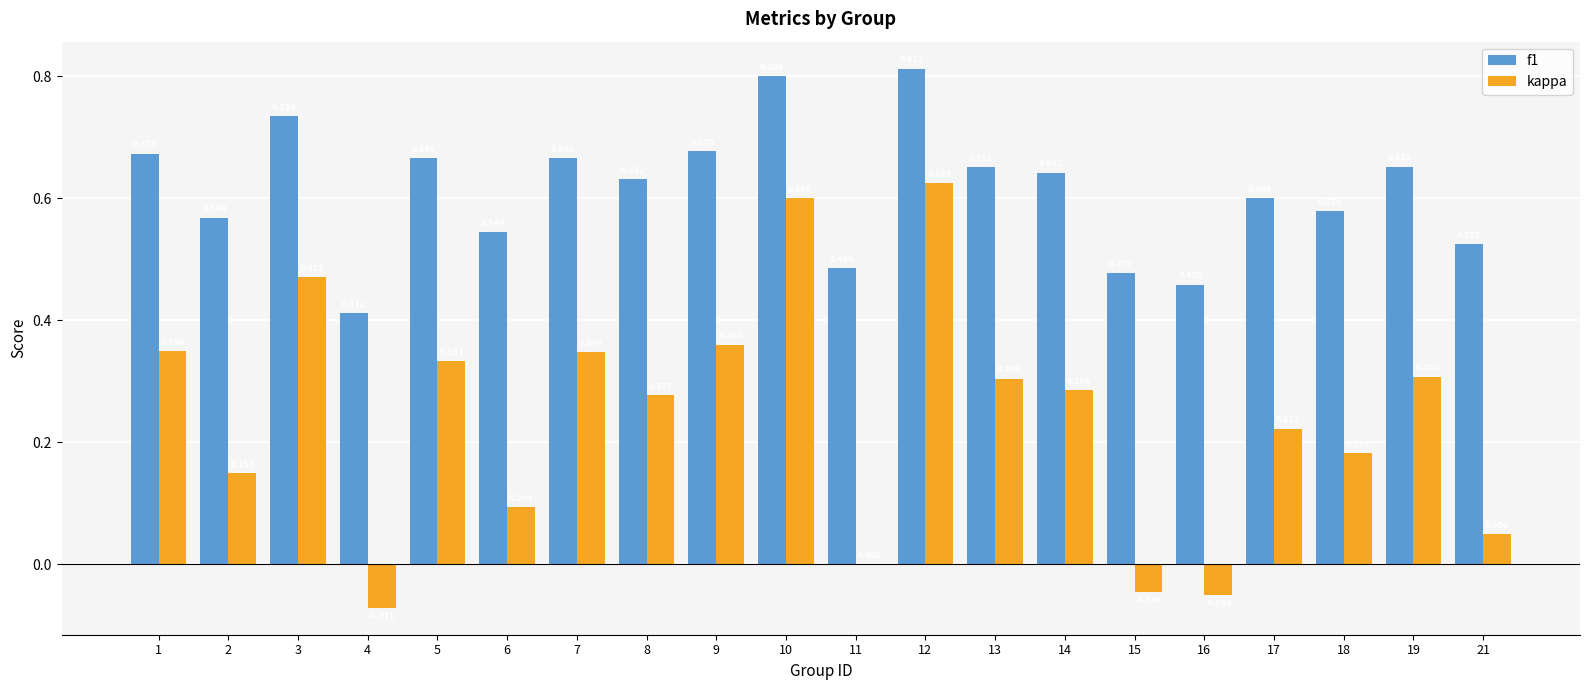

How many groups of bars are there?

20